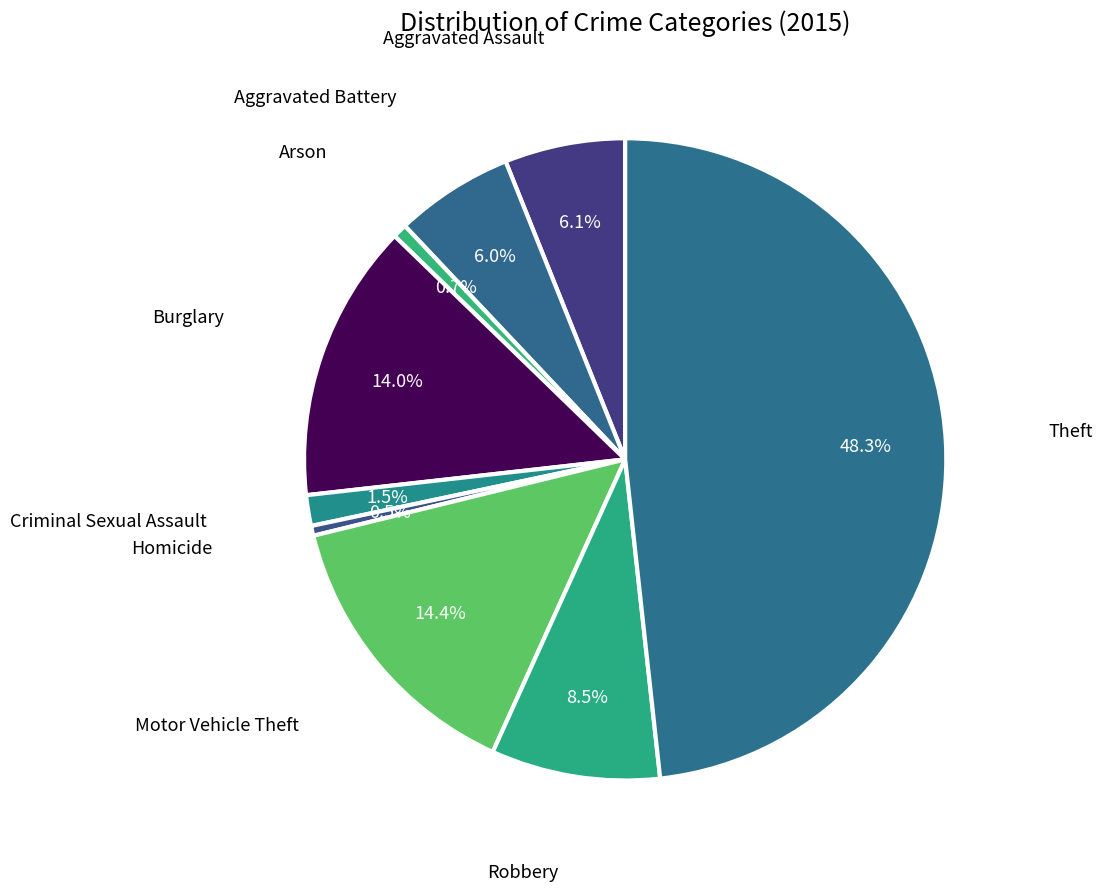

Does Theft represent more than half of the total?

No